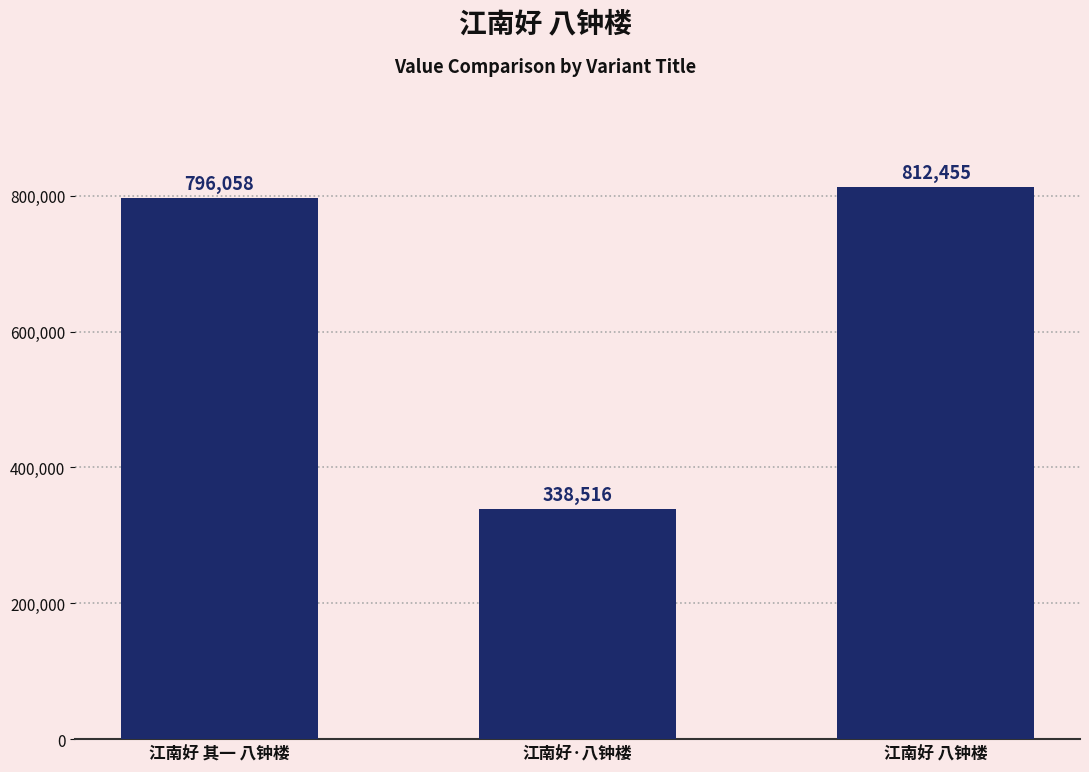

What is the label of the 3rd bar from the left?

江南好 八钟楼